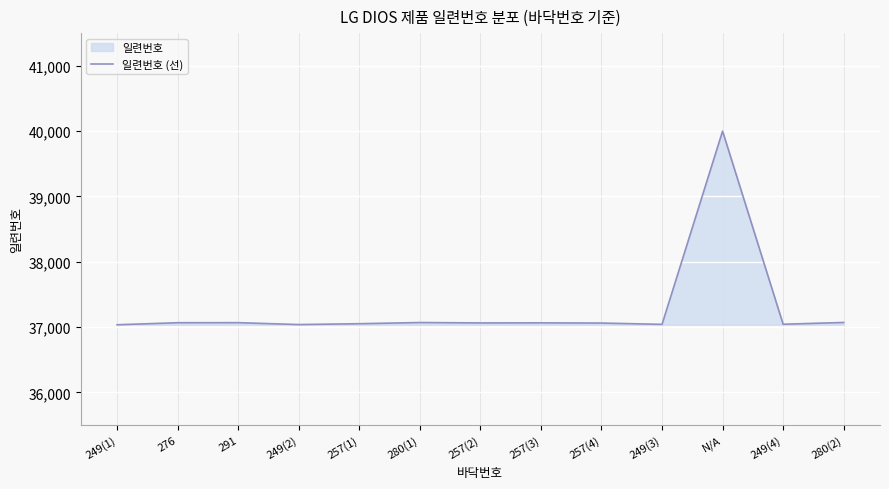

Which has a higher value, N/A or 249(4)?

N/A